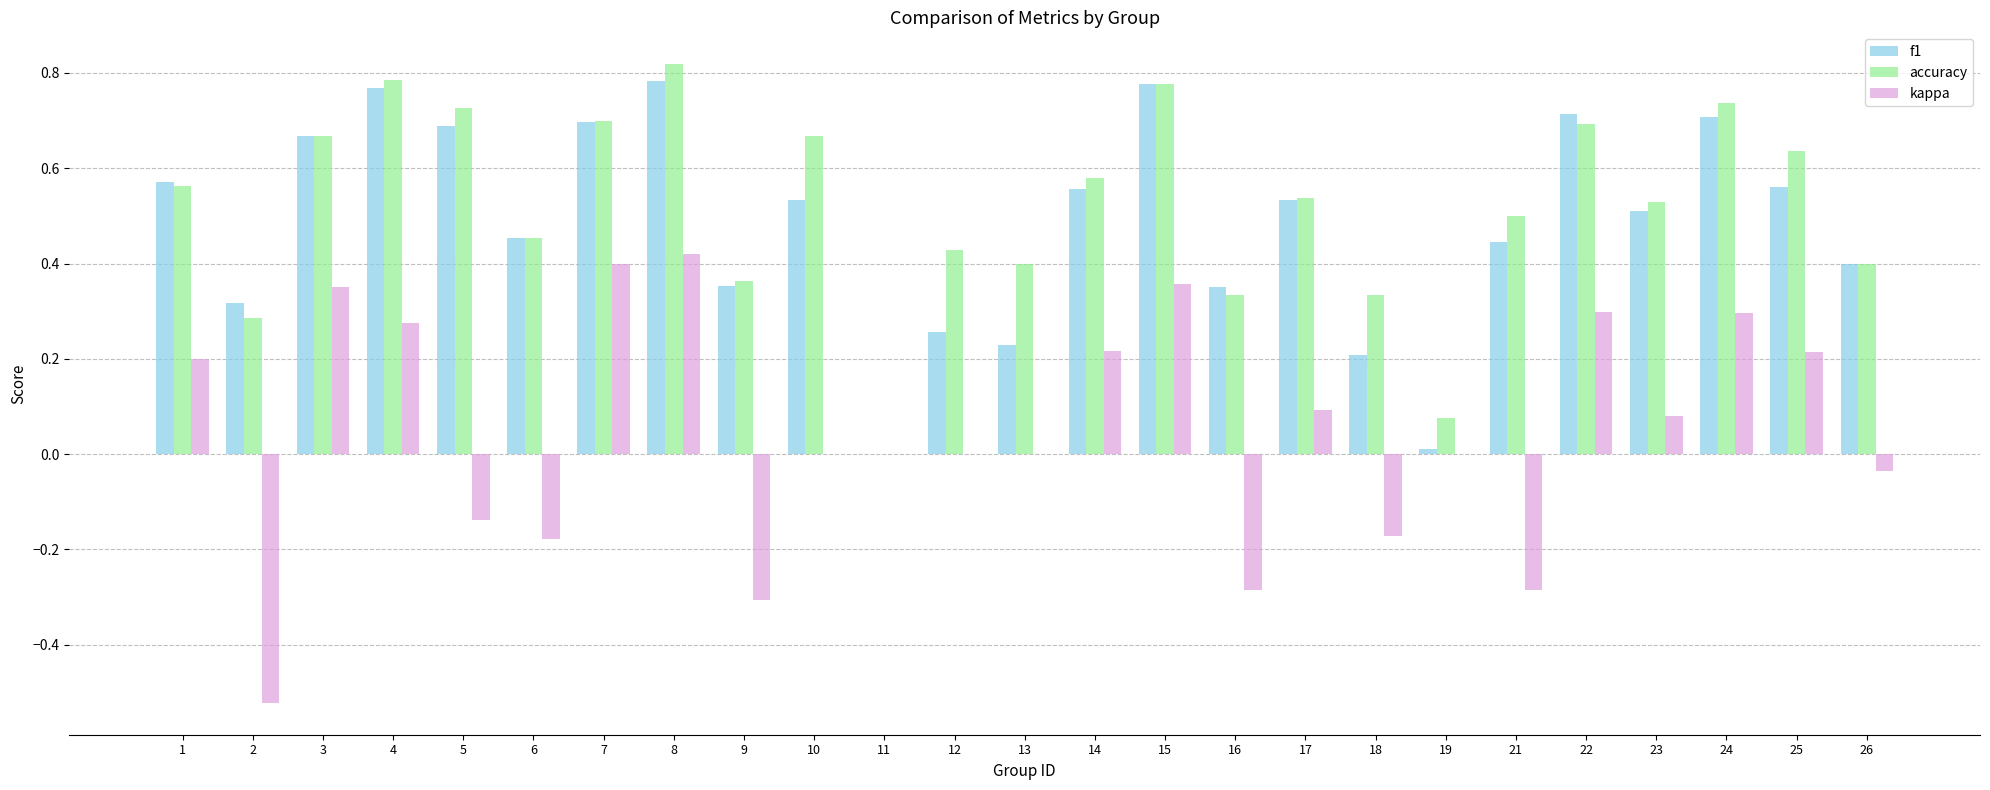

Which series has the widest spread of values?

kappa